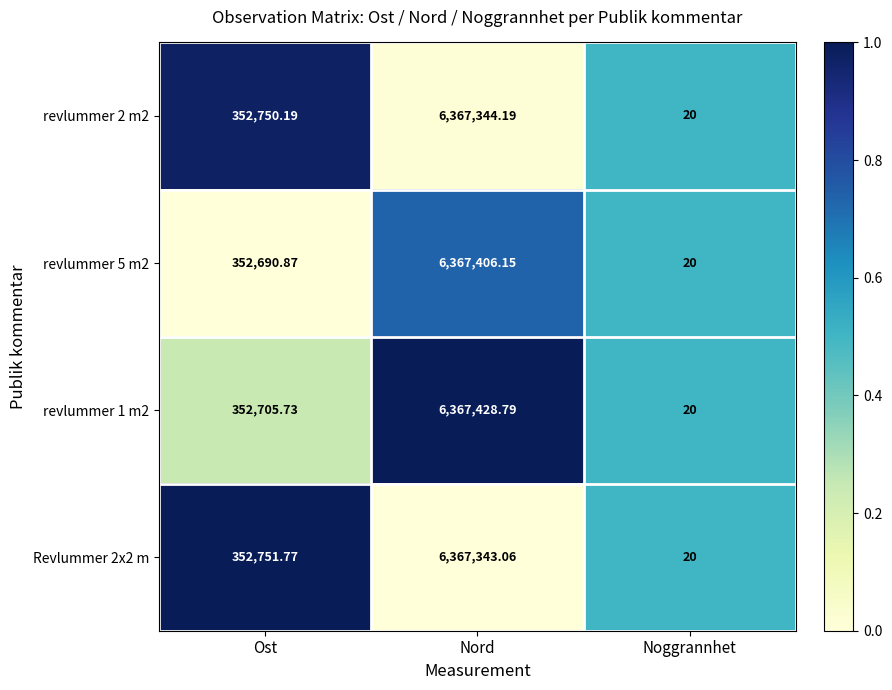

List the labels in order of Revlummer 2x2 m value, smallest first.

Noggrannhet, Ost, Nord